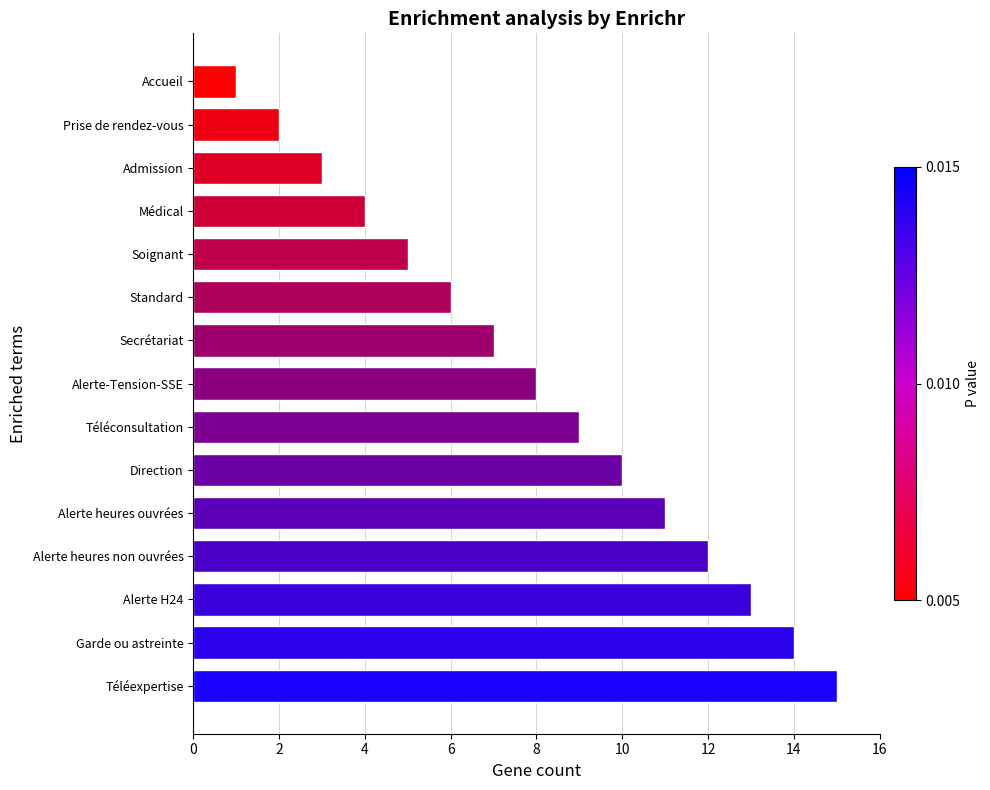

What is the minimum value shown in the chart?

1